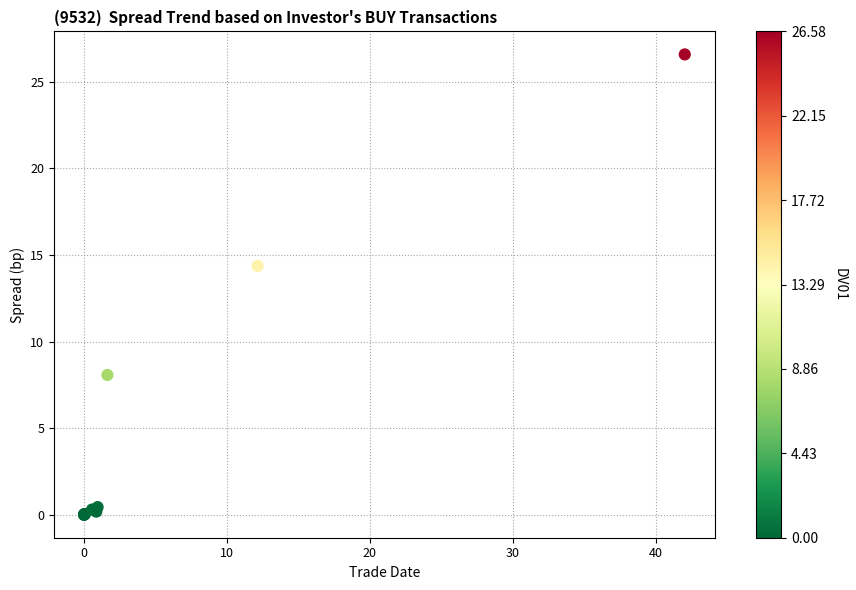

What Y value in the scatter plot is closest to 13?

14.4